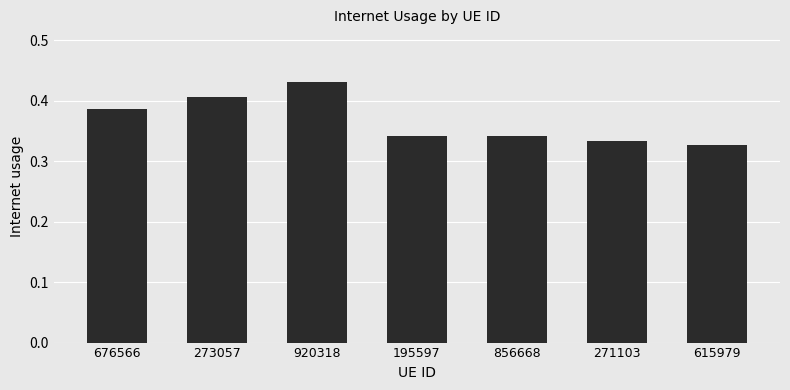

The chart shows a value of 0.6 at 856668. True or false?

False